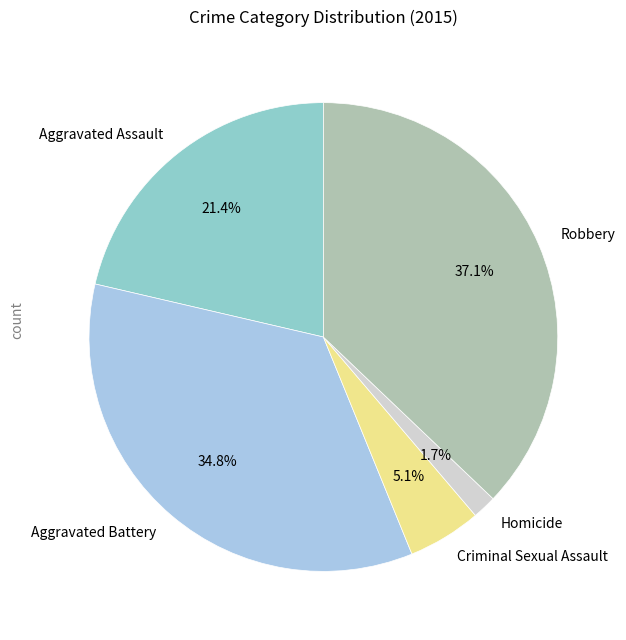

Rank the categories by value from highest to lowest.

Robbery, Aggravated Battery, Aggravated Assault, Criminal Sexual Assault, Homicide